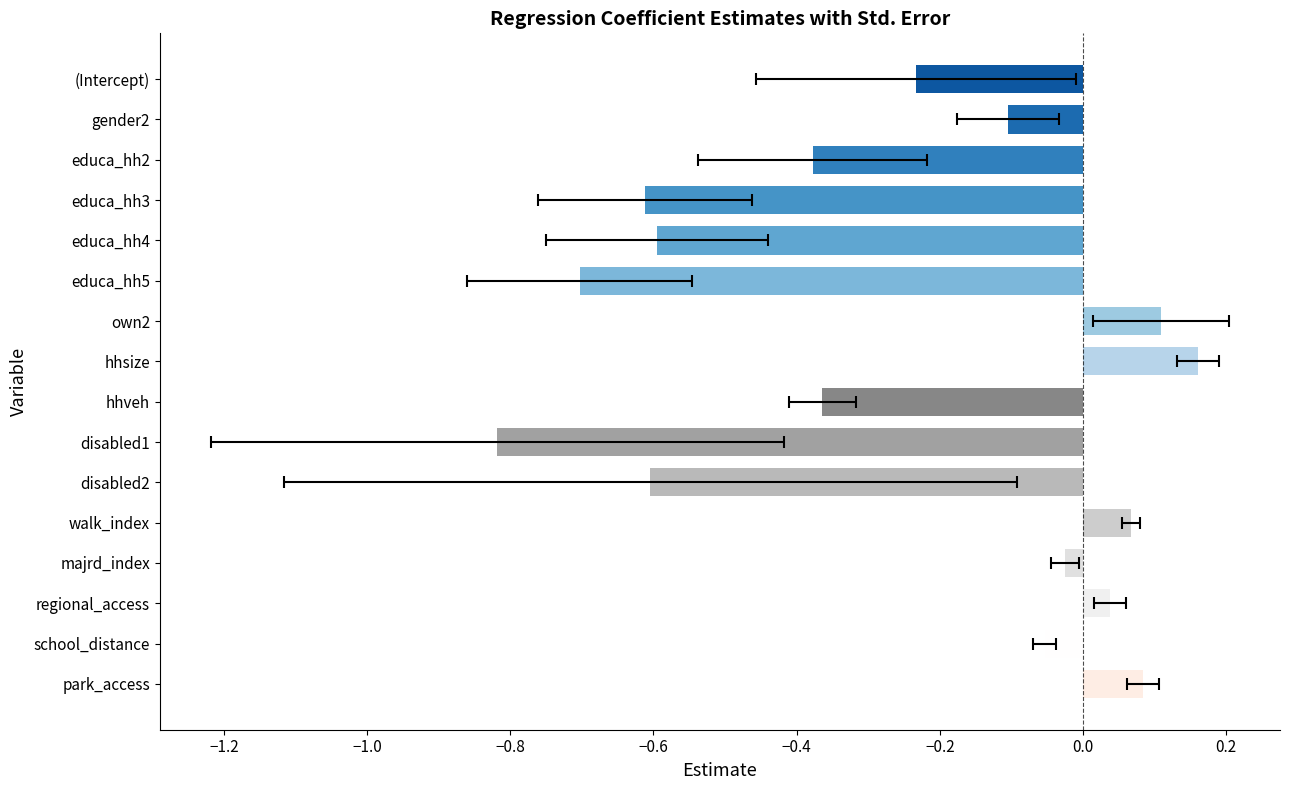

What is the value of the 15th bar from the left?

-0.1